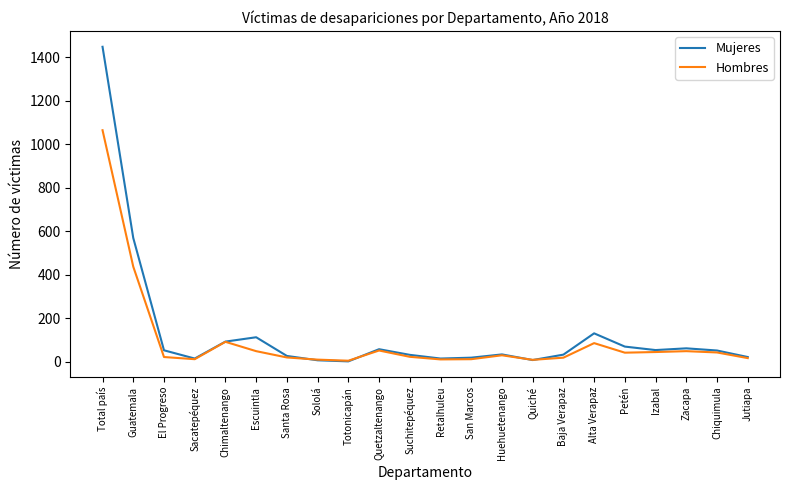

Which series changed the most between Santa Rosa and Alta Verapaz?

Mujeres